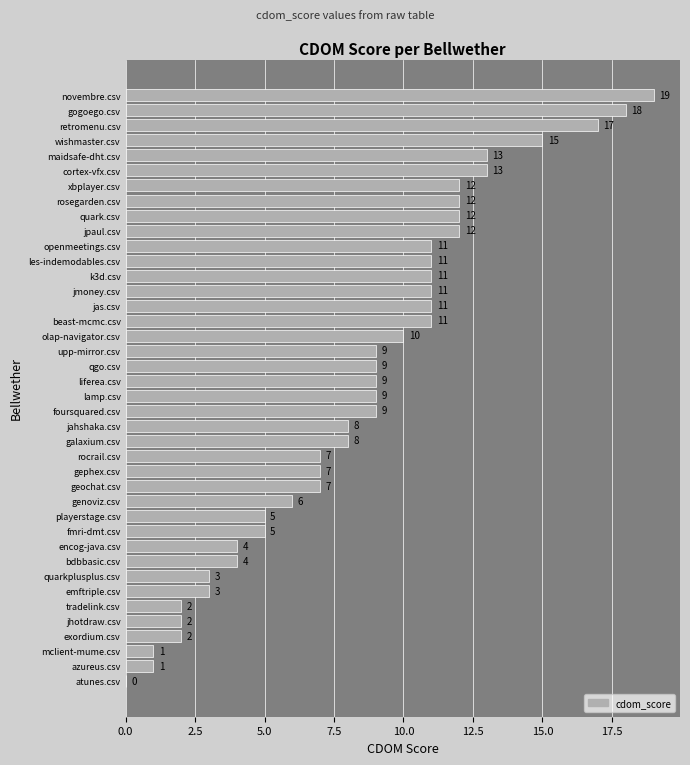

Between wishmaster.csv and genoviz.csv, which is larger?

wishmaster.csv